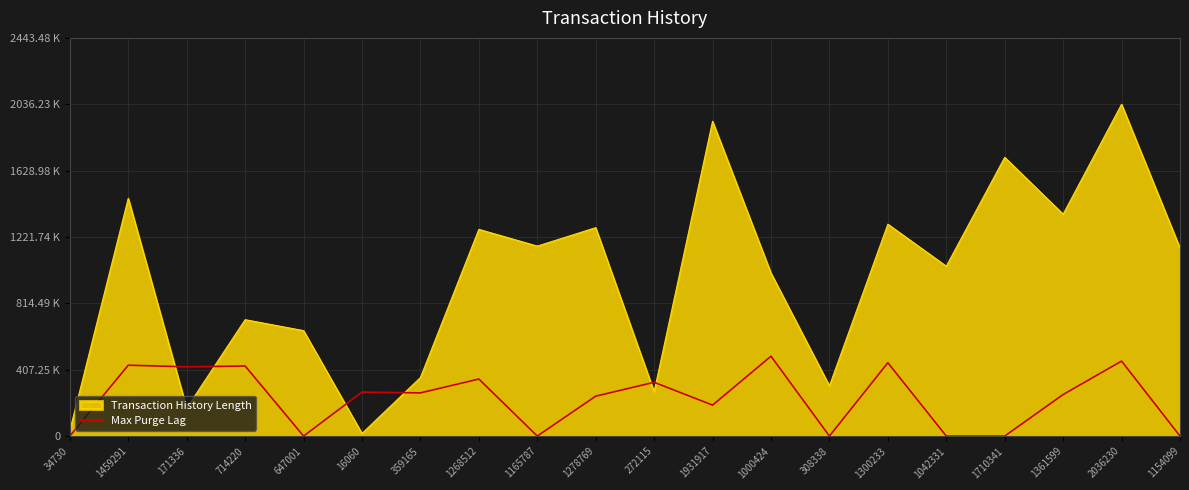

Does the chart display data point markers on the line(s)?

No